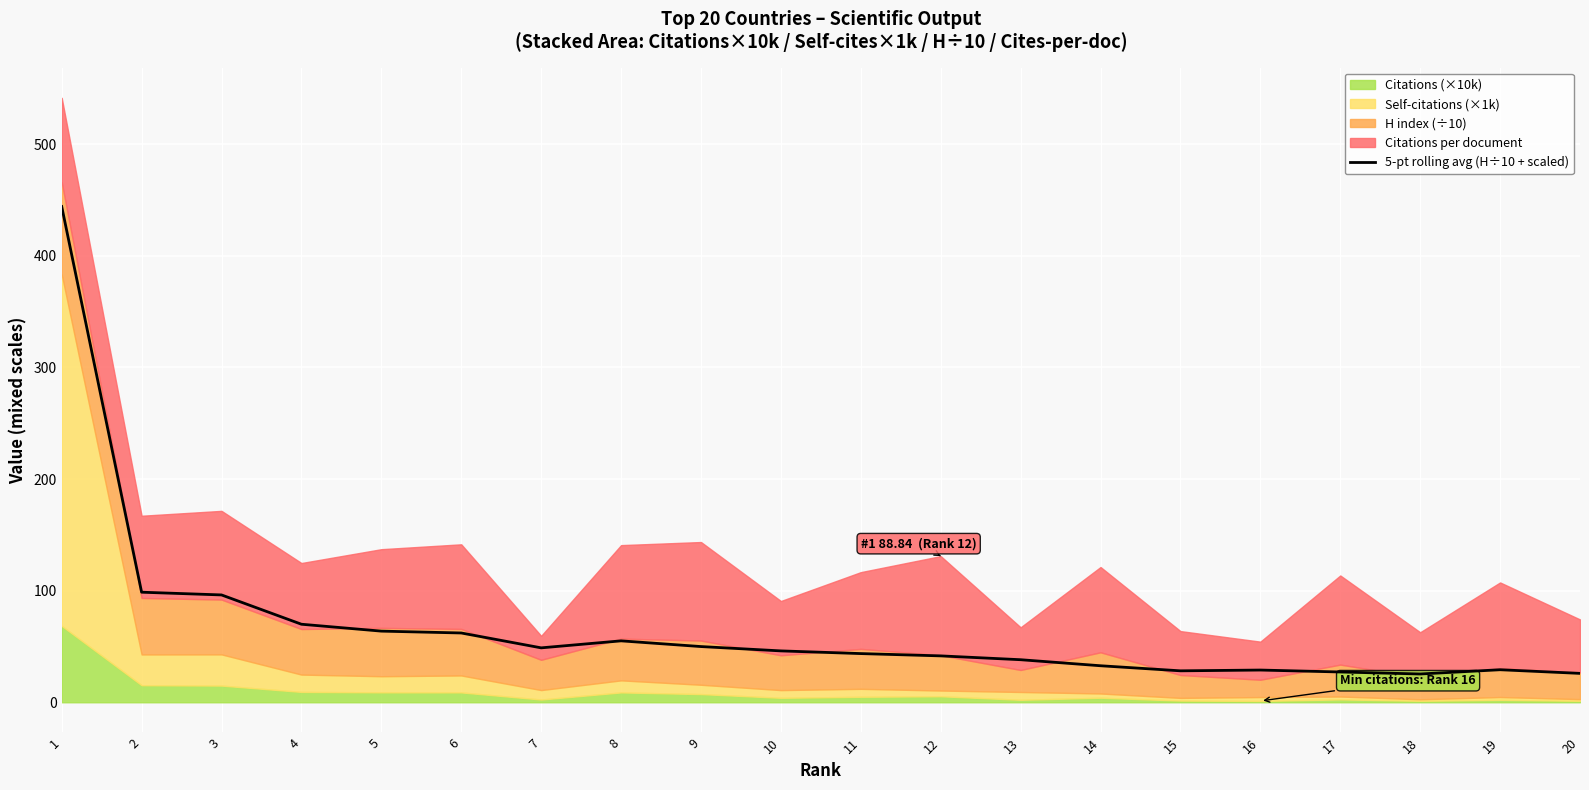

List the labels in order of value, largest first.

1, 2, 3, 4, 5, 6, 8, 9, 7, 10, 11, 12, 13, 14, 19, 16, 15, 17, 20, 18